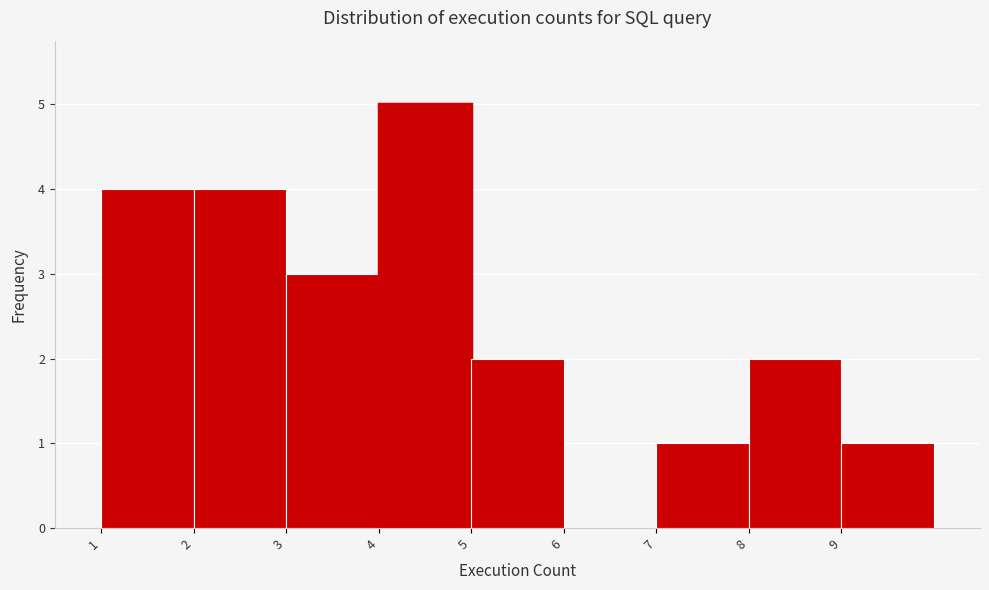

Reading left to right, transcribe this chart: for each bar, give the range it covers on the x-axis and its height. The values are not printed on the chart, so give them approximately, as read against the axis.

1 to 2: 4
2 to 3: 4
3 to 4: 3
4 to 5: 5
5 to 6: 2
6 to 7: 0
7 to 8: 1
8 to 9: 2
9 to 10: 1